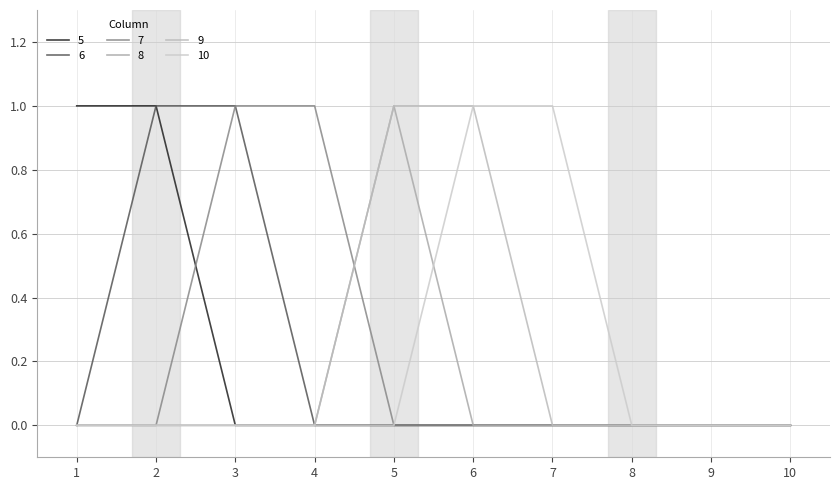

Which series has the largest range (max minus min)?

5